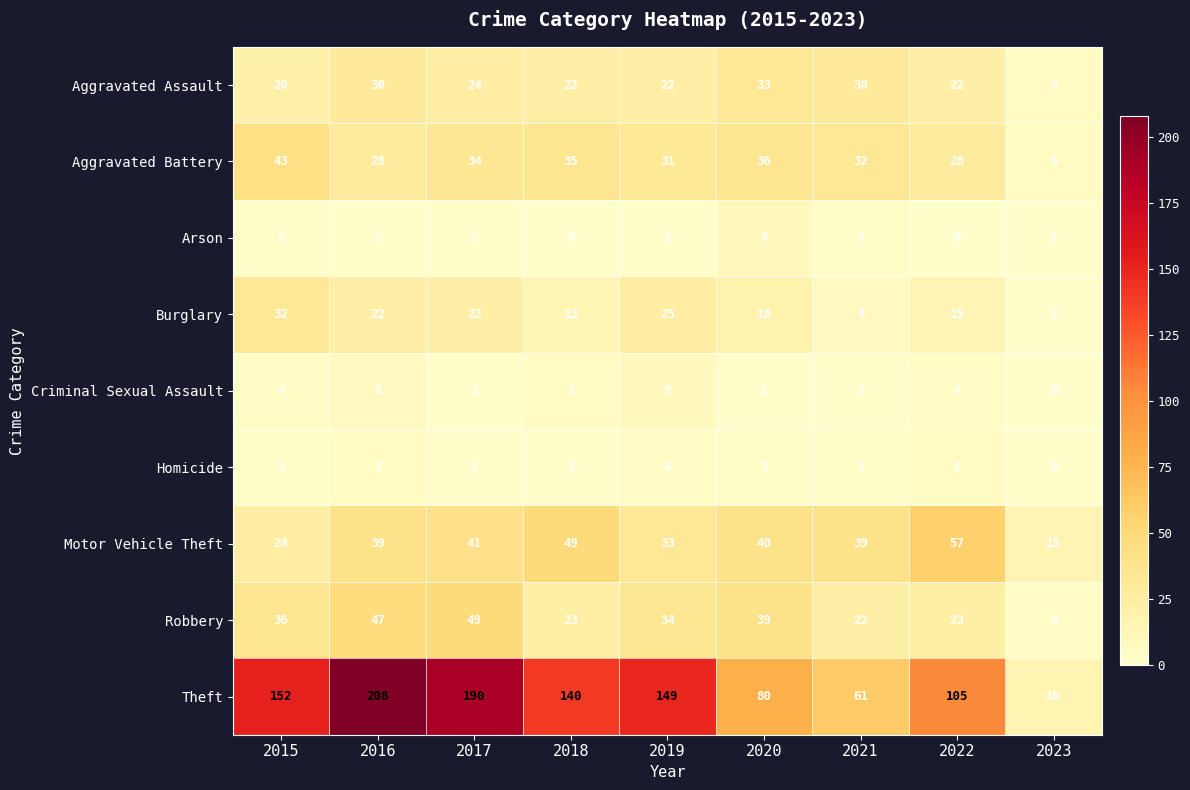

At which category is the sum across all series the highest?

2016